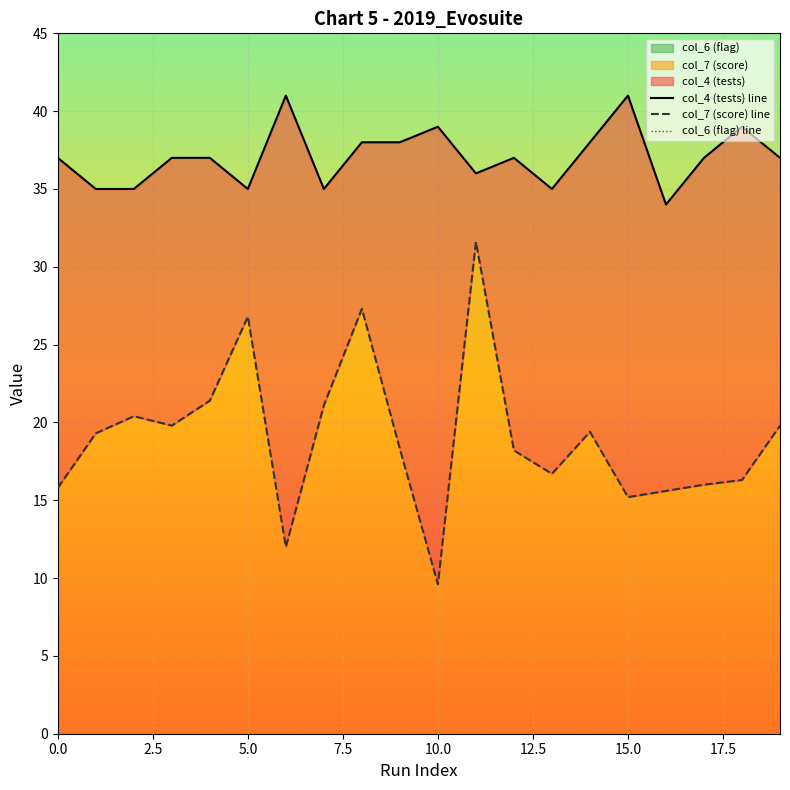

Count the number of categories in the chart.

20